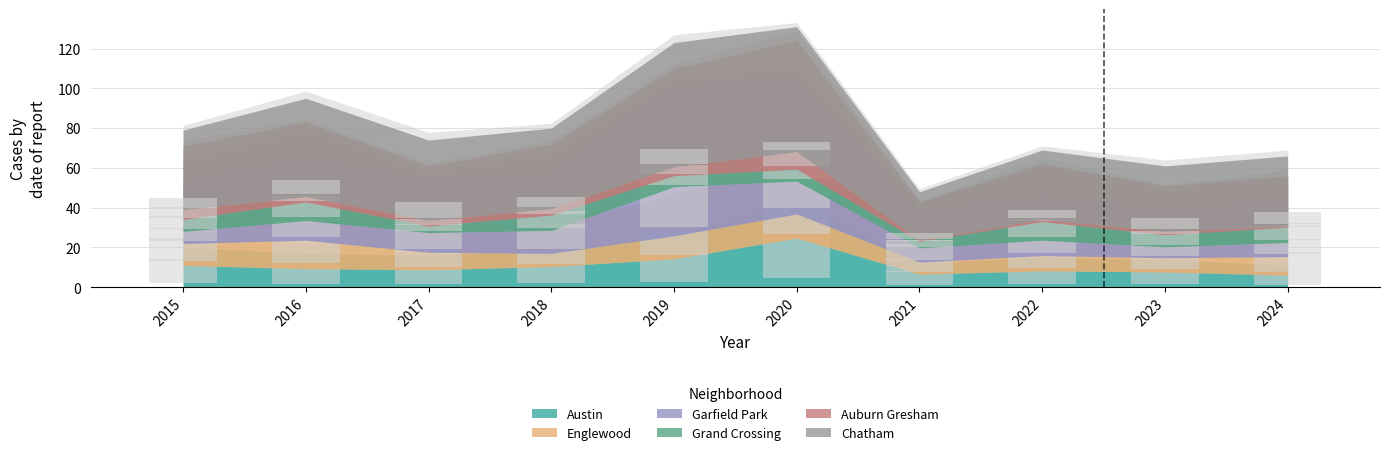

What is the sum of the Auburn Gresham values at 2022 and 2017?

4.2